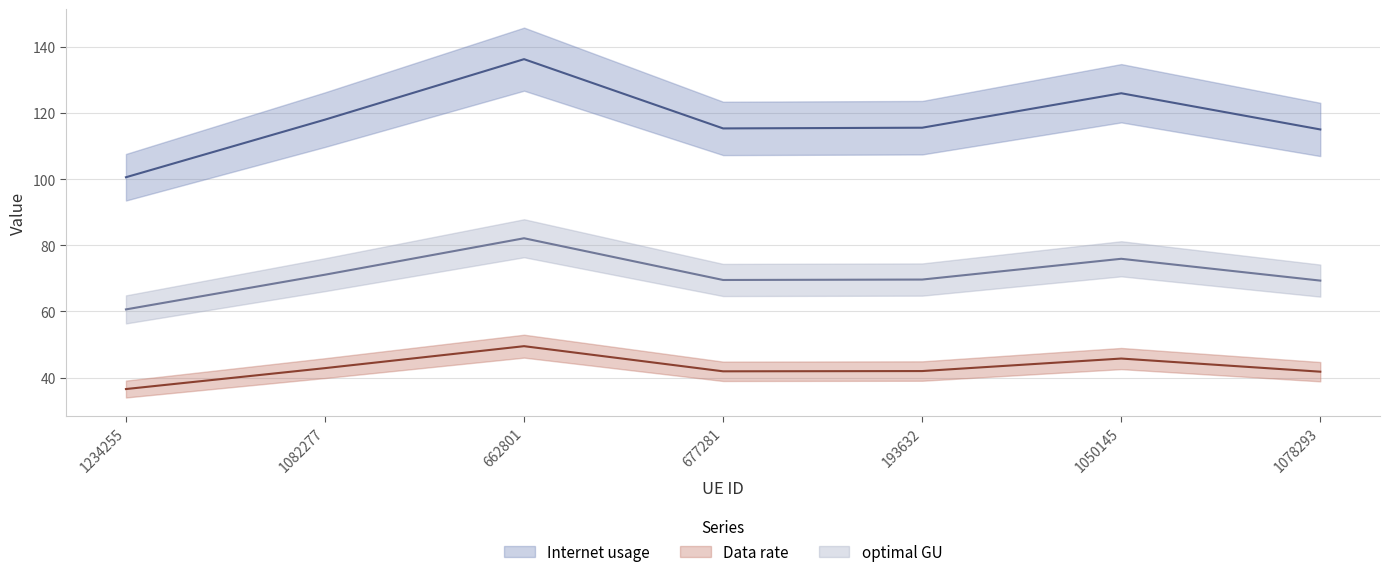

What position from the right is 1050145?

2